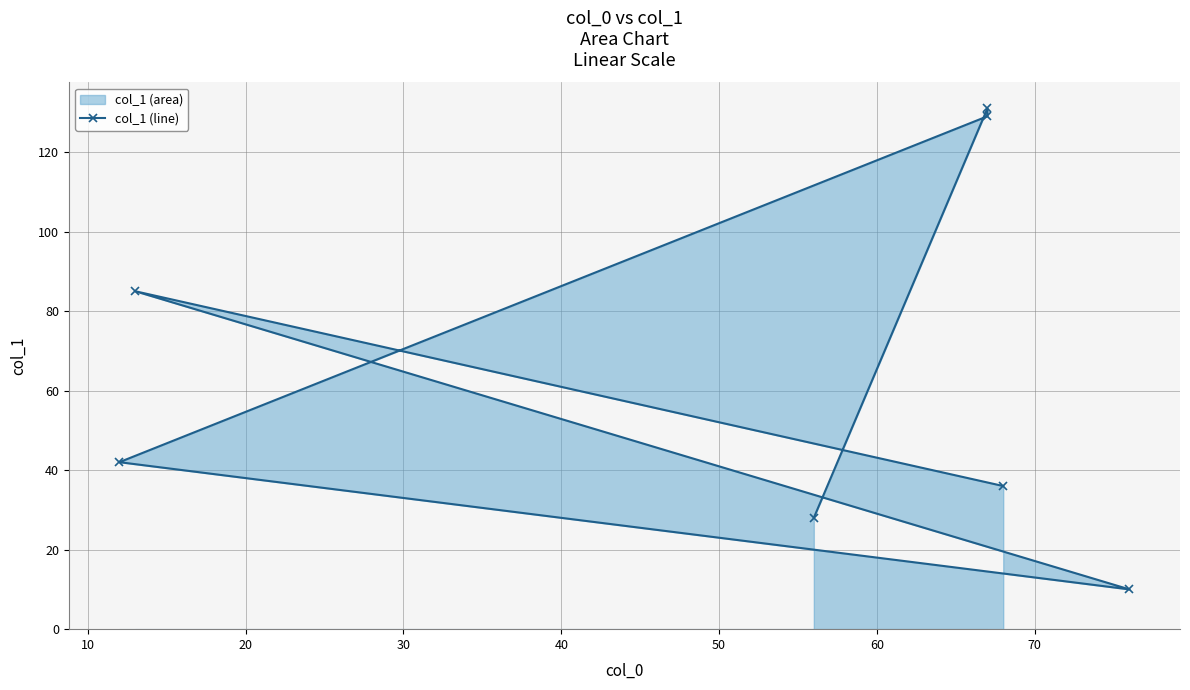

What is the minimum value shown in the chart?

10